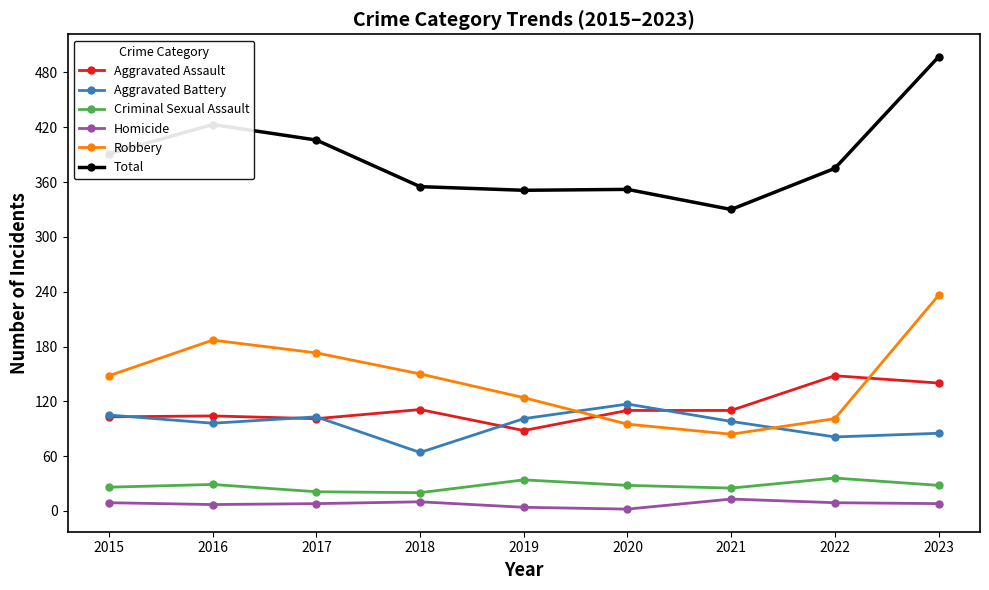

Is the value of Total at 2022 greater than the value of Homicide at 2019?

Yes